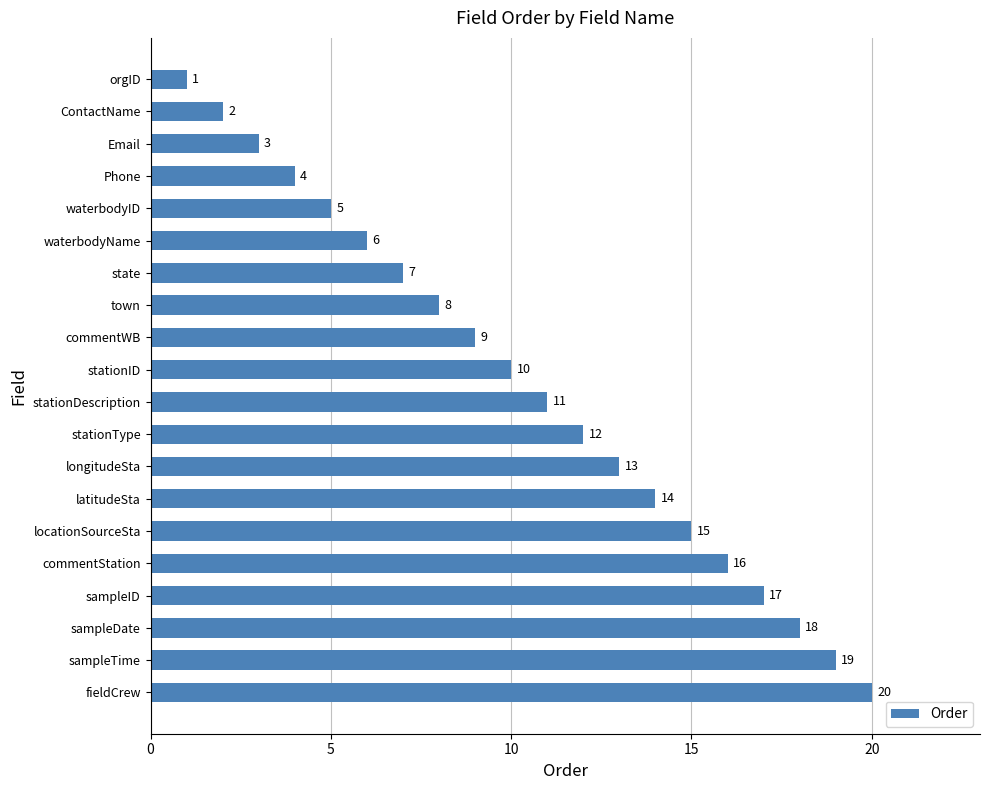

What is the sum of the values at waterbodyID and fieldCrew?

25